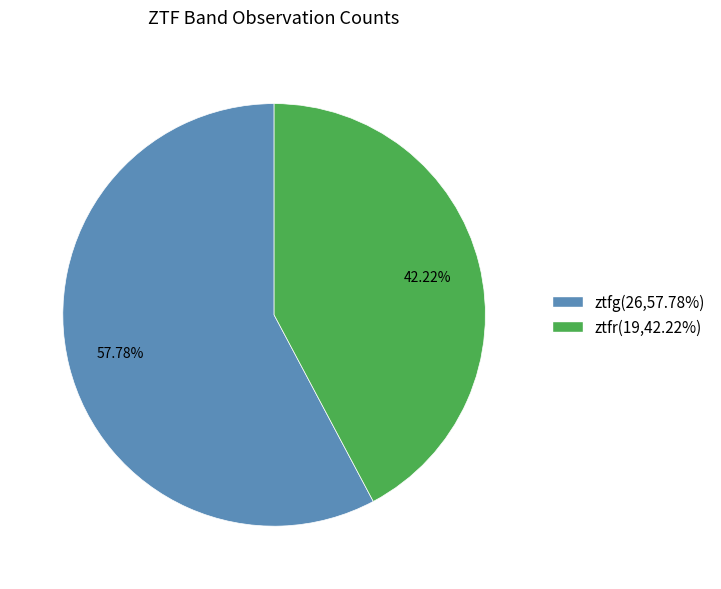

Between ztfg and ztfr, which is larger?

ztfg